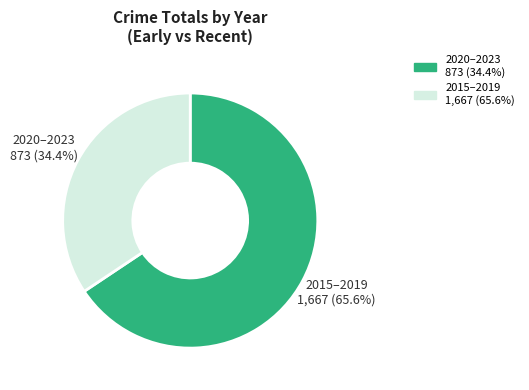

Does any single category account for the majority?

Yes